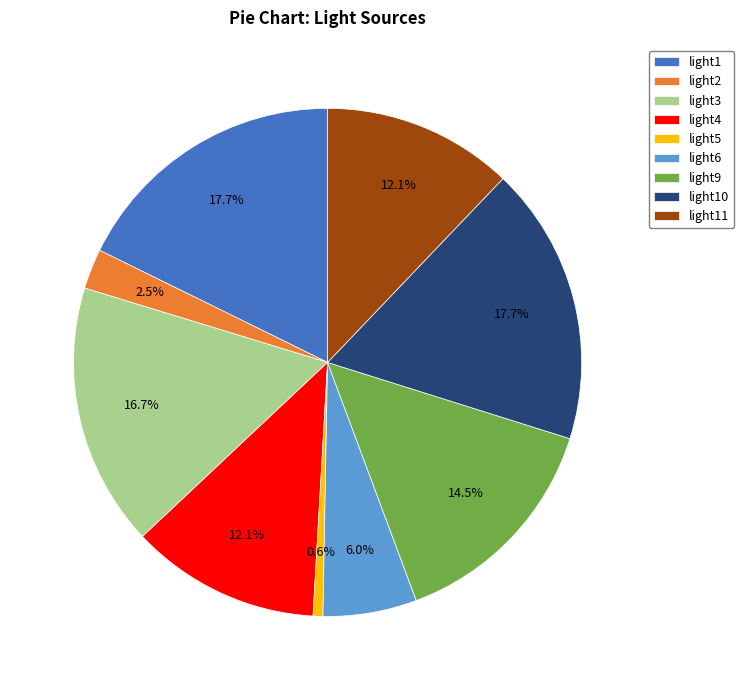

Is it true that light10 is 18% of the pie?

True